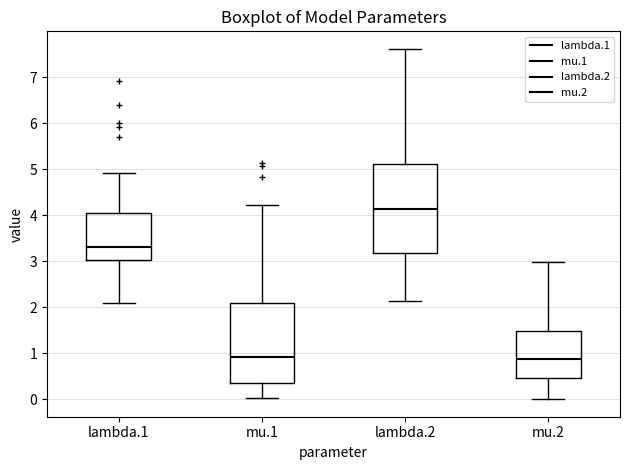

Where is the lower edge of the box for lambda.1 on the y-axis? The values are not printed on the chart, so give them approximately, as read against the axis.

3.0